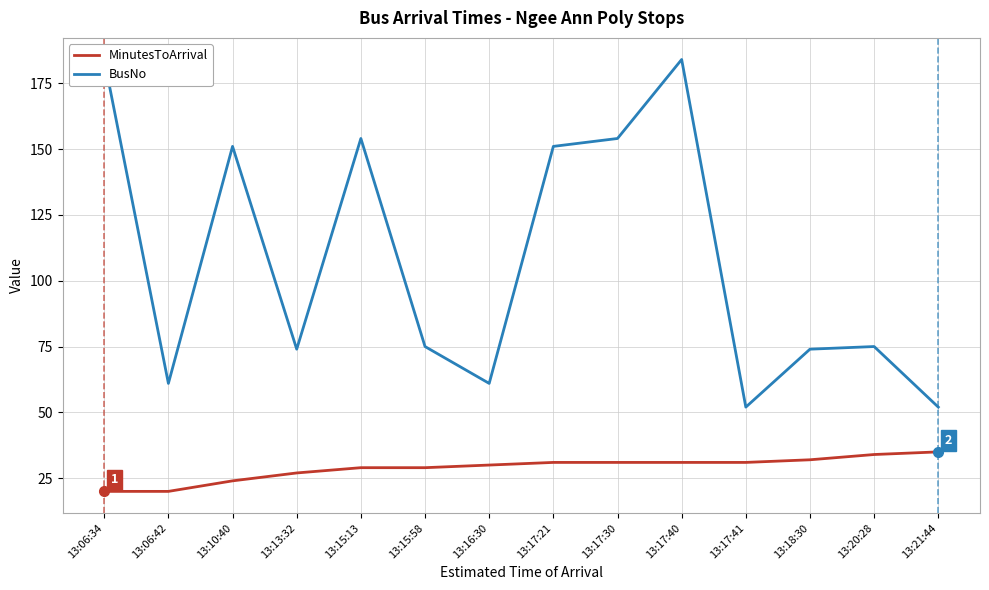

Rank the series by their average value, from highest to lowest.

BusNo, MinutesToArrival